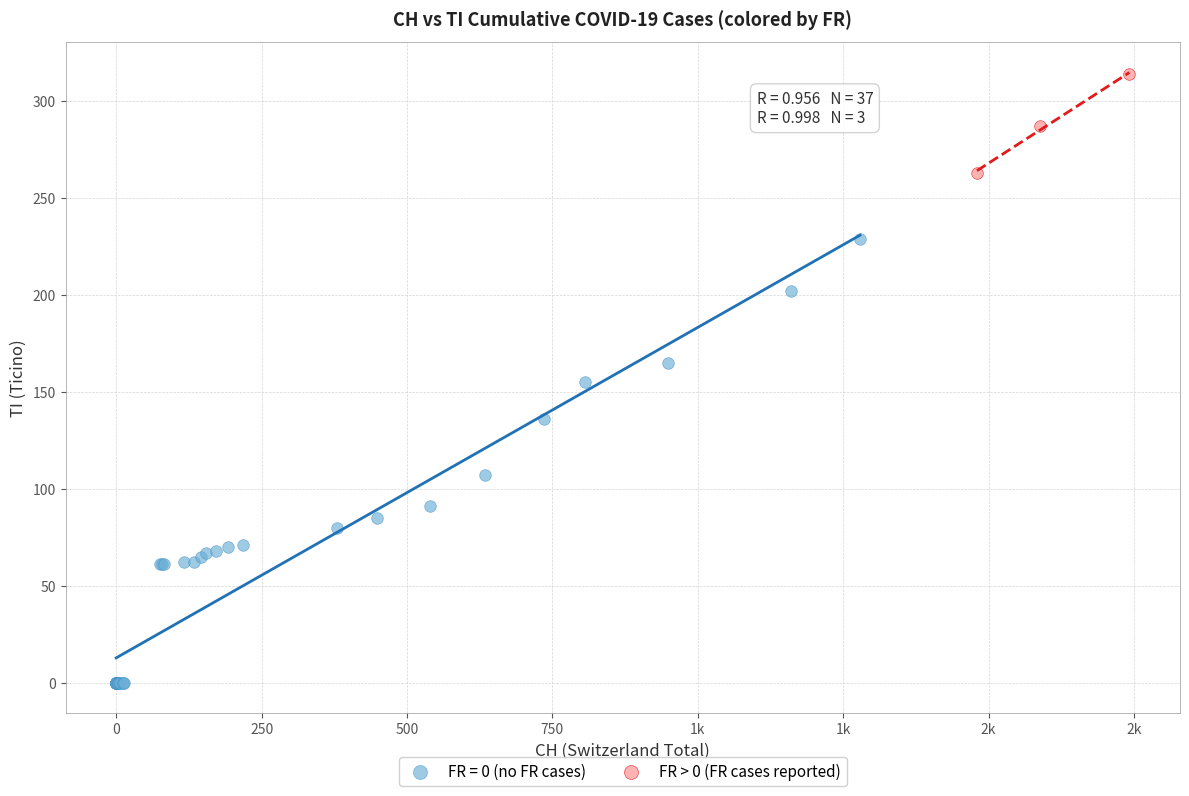

Which series reaches the minimum Y coordinate?

FR = 0 (no FR cases)